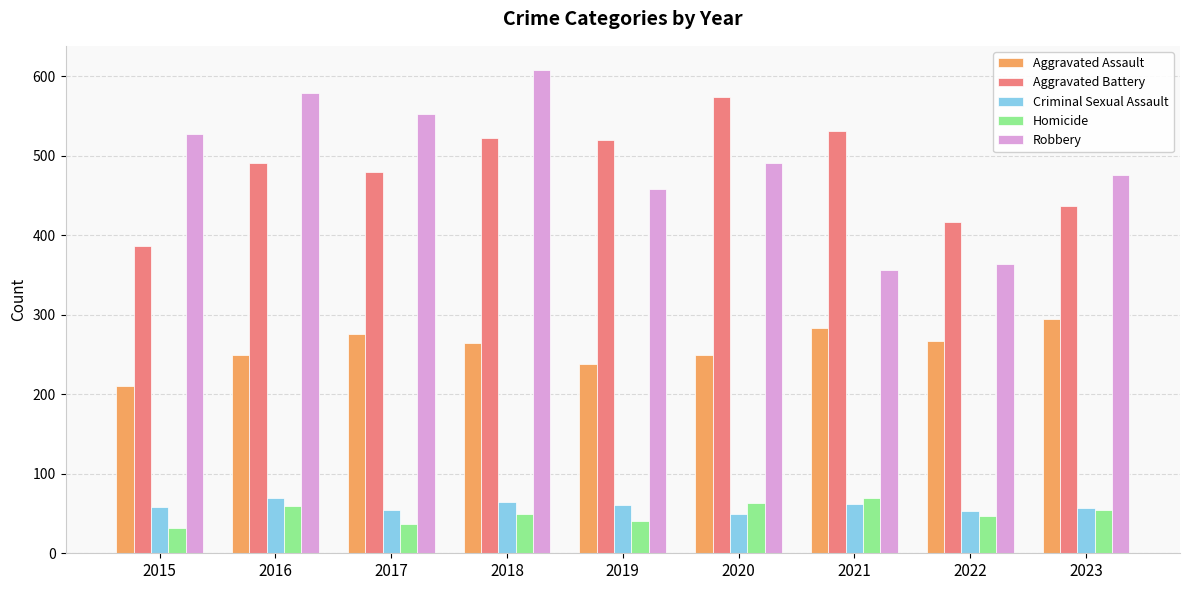

What is the difference between the Aggravated Battery values at 2021 and 2016?

40